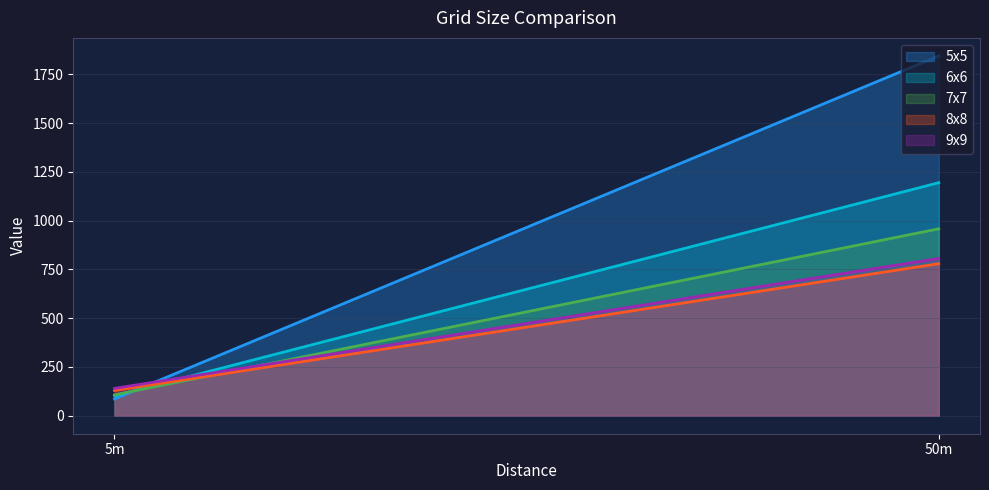

Between 50m and 5m, which is larger?

50m